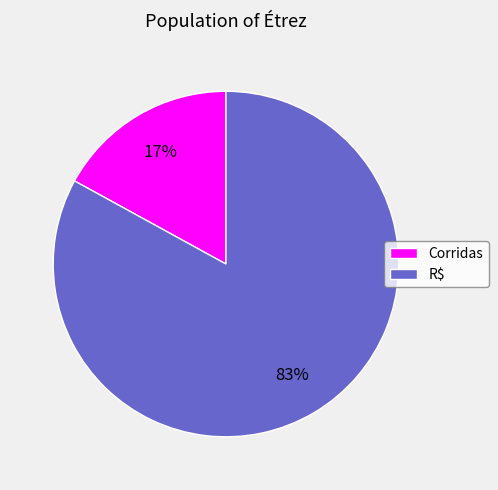

Do Corridas and R$ together represent more than half of the pie?

Yes